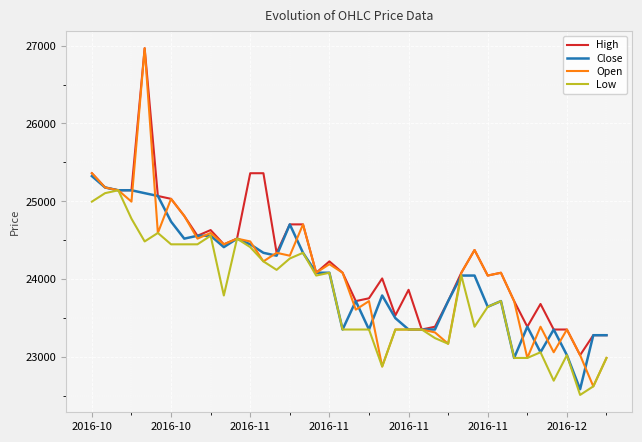

Reading left to right, what are all the values shown in this chart?

High: 25361	25178	25142	25142	26966	25069	25032	24813	24558	24631	24448	24521	25361	25361	24339	24704	24704	24083	24229	24083	23719	23755	24010	23536	23864	23354	23390	23719	24083	24375	24047	24083	23719	23390	23682	23354	23354	23025	23281	23281
Close: 25324	25178	25142	25142	25105	25069	24740	24521	24558	24558	24412	24521	24448	24339	24302	24704	24339	24083	24083	23354	23719	23354	23791	23500	23354	23354	23354	23719	24047	24047	23646	23719	22989	23390	23062	23354	23025	22587	23281	23281
Open: 25361	25178	25142	24996	26966	24594	25032	24813	24521	24594	24448	24521	24485	24229	24339	24302	24704	24083	24193	24083	23609	23719	22879	23354	23354	23354	23317	23171	24083	24375	24047	24083	23719	22989	23390	23062	23354	23025	22624	22989
Low: 24996	25105	25142	24777	24485	24594	24448	24448	24448	24558	23791	24521	24412	24229	24120	24266	24339	24047	24083	23354	23354	23354	22879	23354	23354	23354	23244	23171	24047	23390	23646	23719	22989	22989	23062	22697	23025	22514	22624	22989